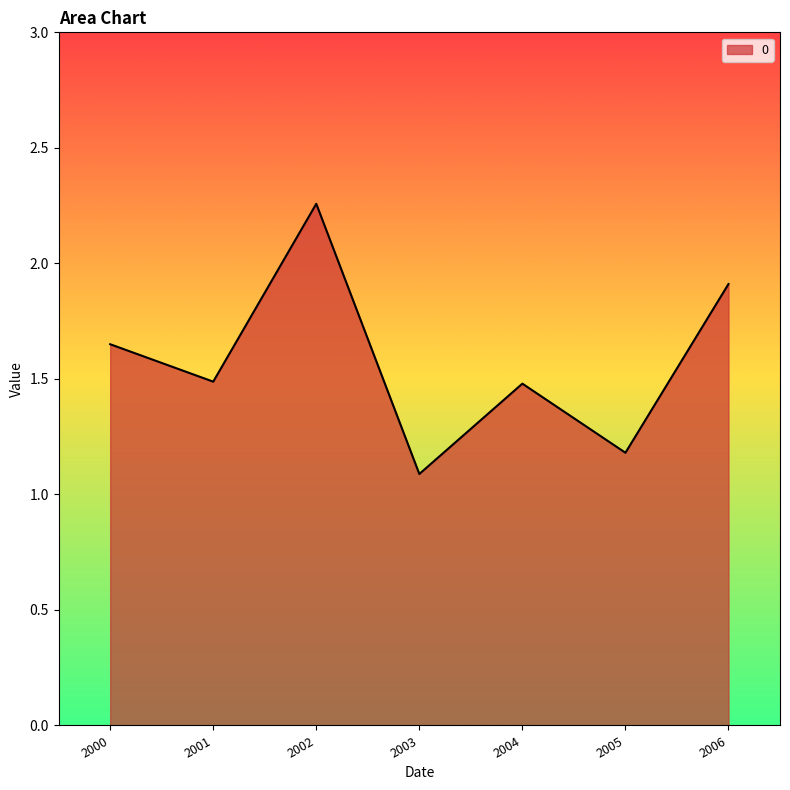

At which category does the data reach its first local peak?

2002